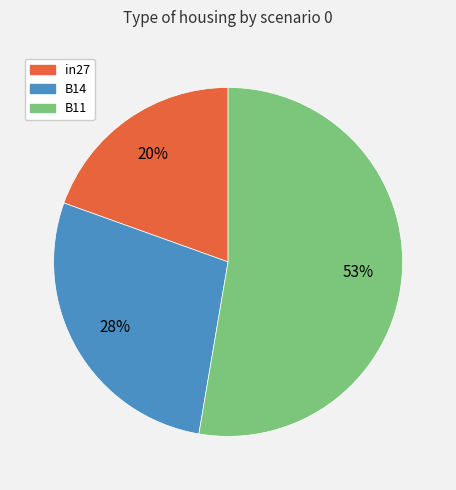

Does any single category account for the majority?

Yes